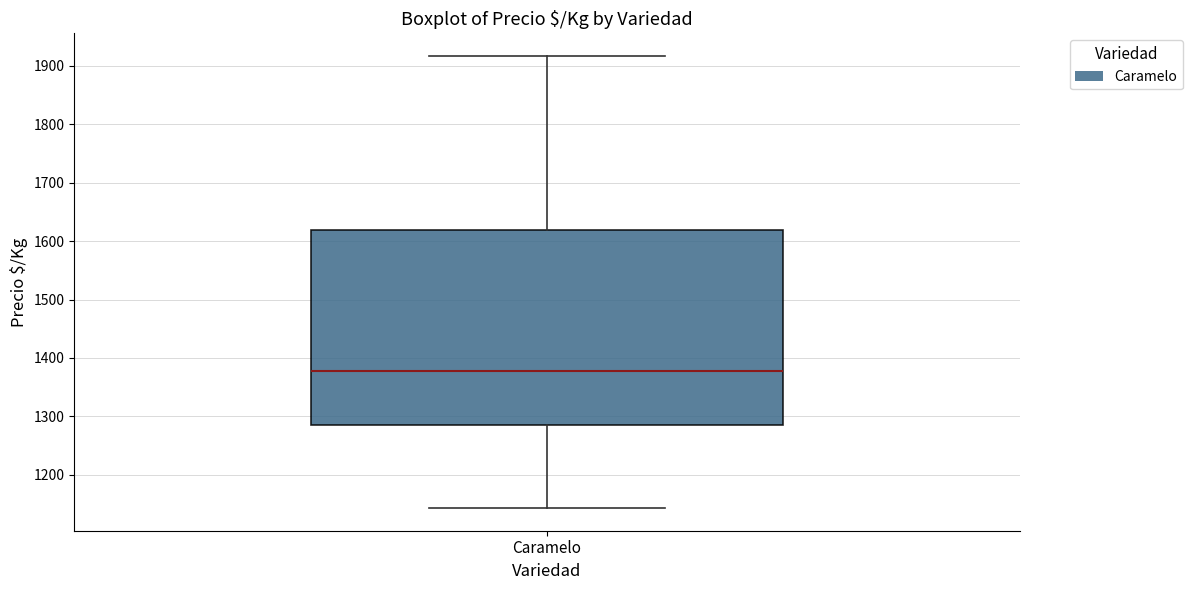

Transcribe this box plot: give where the median line is, the range the box spans, and where the two whiskers end, as read against the y-axis. The values are not printed on the chart, so give them approximately, as read against the axis.

median 1380, box 1290 to 1620, whiskers 1140 to 1920